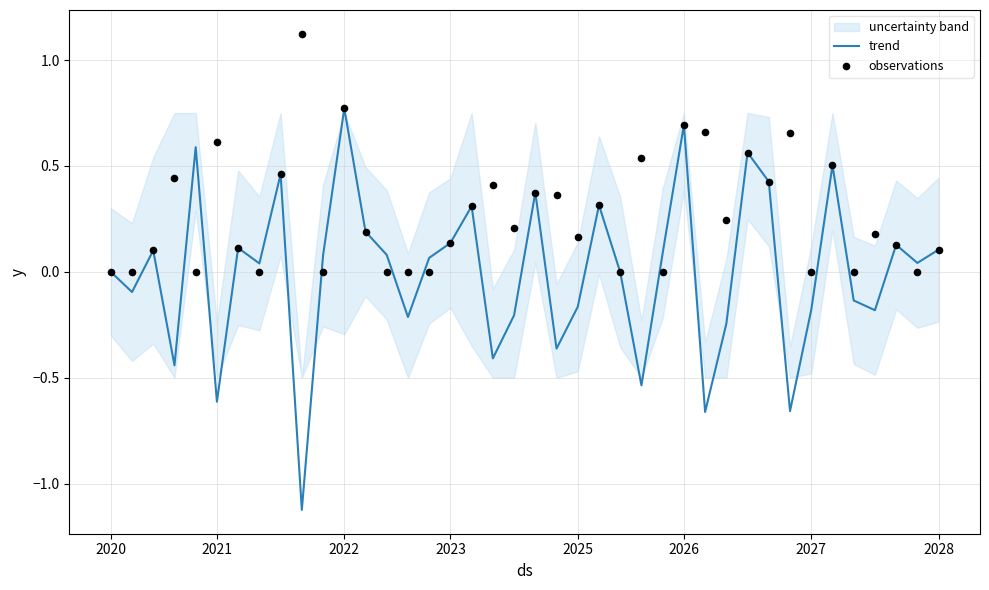

At how many categories does at least one series exceed 0?

34